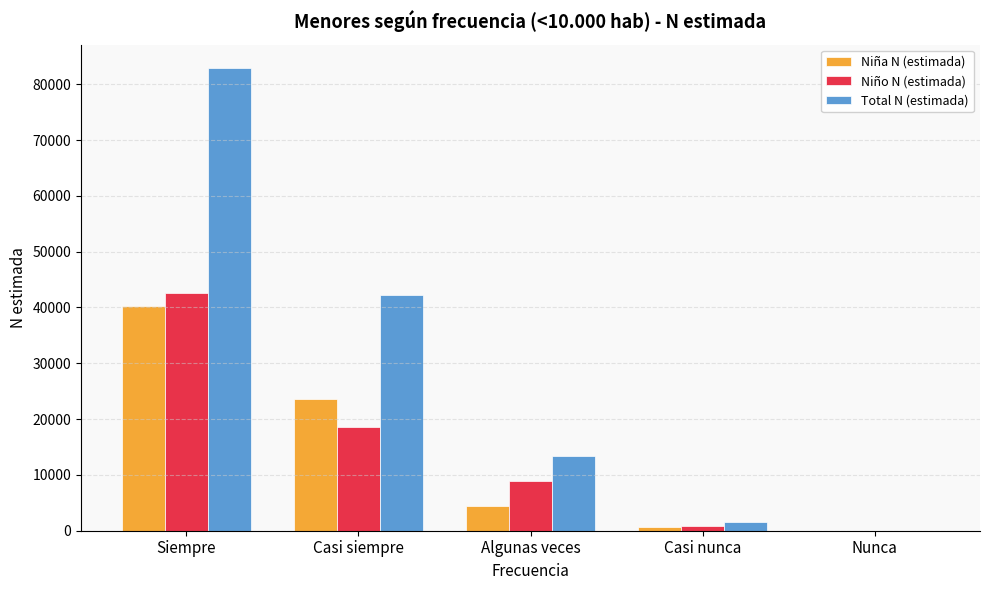

Is it true that Niña N (estimada) equals 4427 at Algunas veces?

True